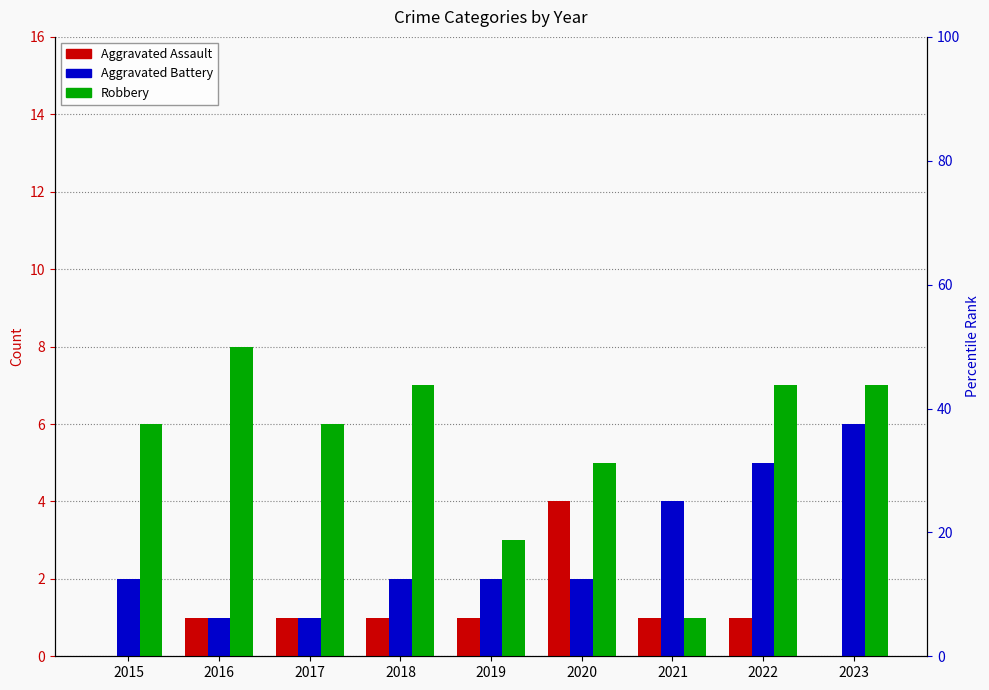

At which label is Robbery closest to 4?

2019